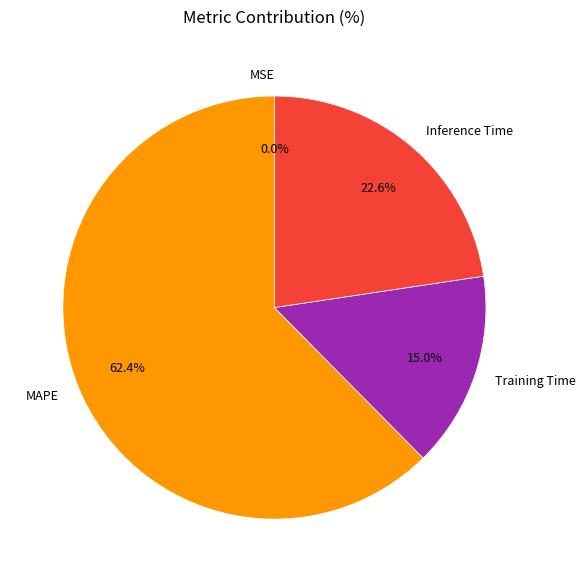

Approximately how many times larger is the value at Training Time compared to Inference Time?

0.7